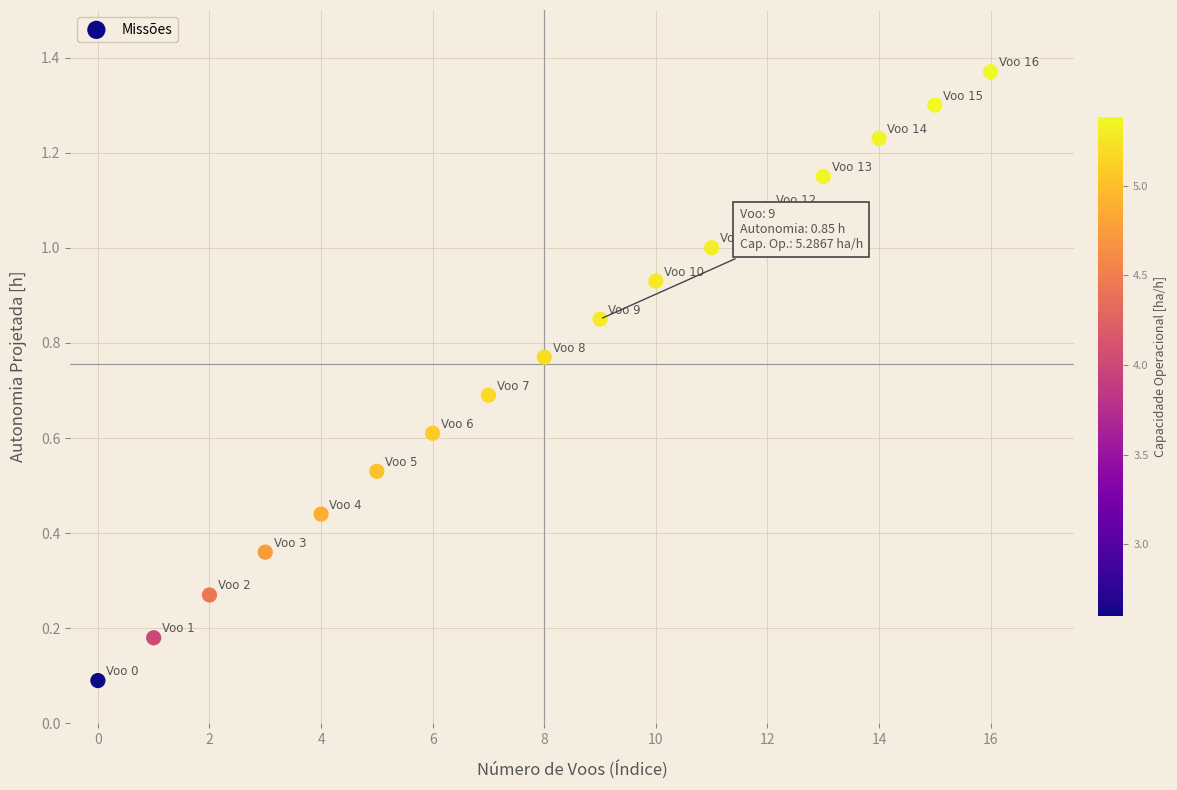

What is the range of Y values (max minus min)?

1.3